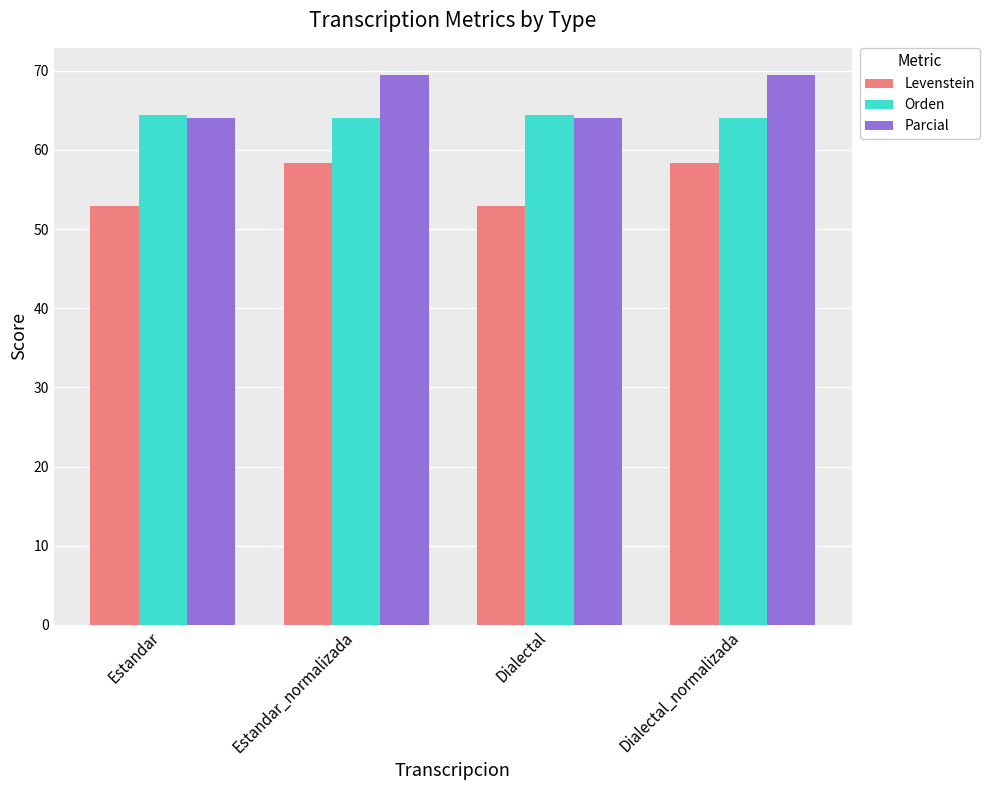

What is the smallest value displayed?

52.9